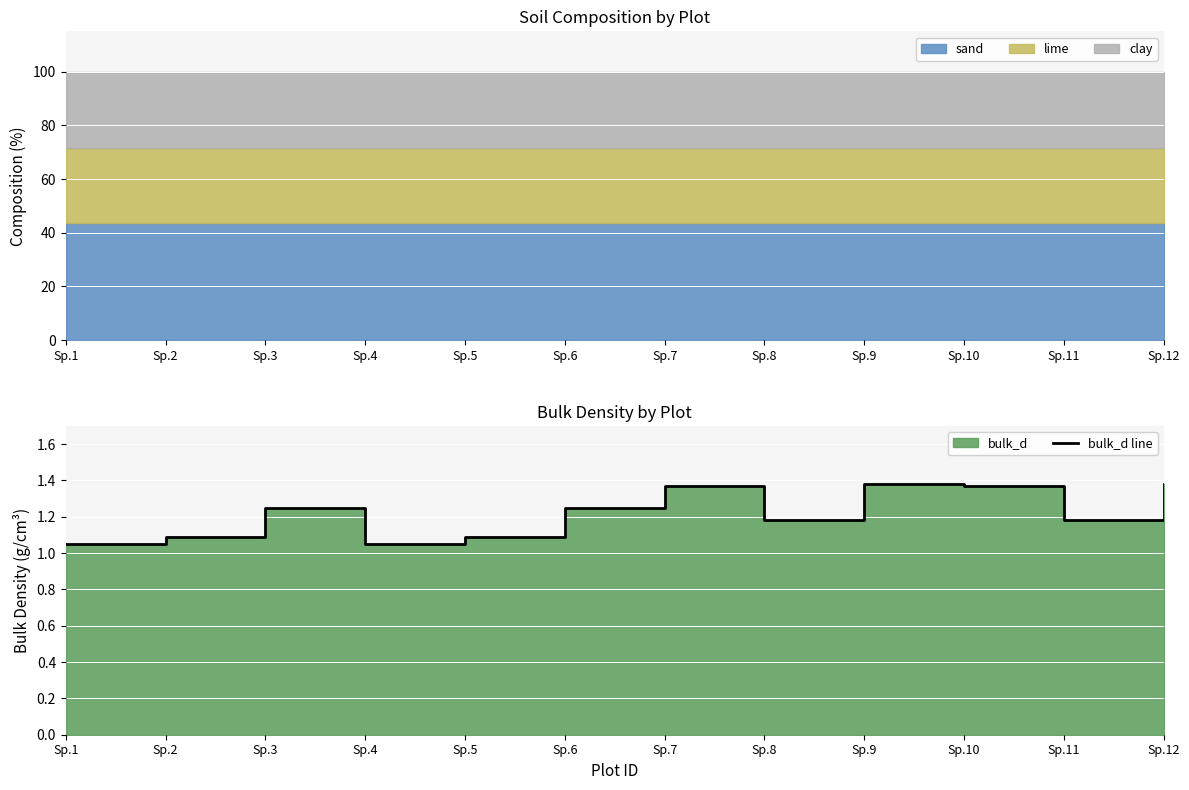

What value does the data have at Sp.1?

1.1